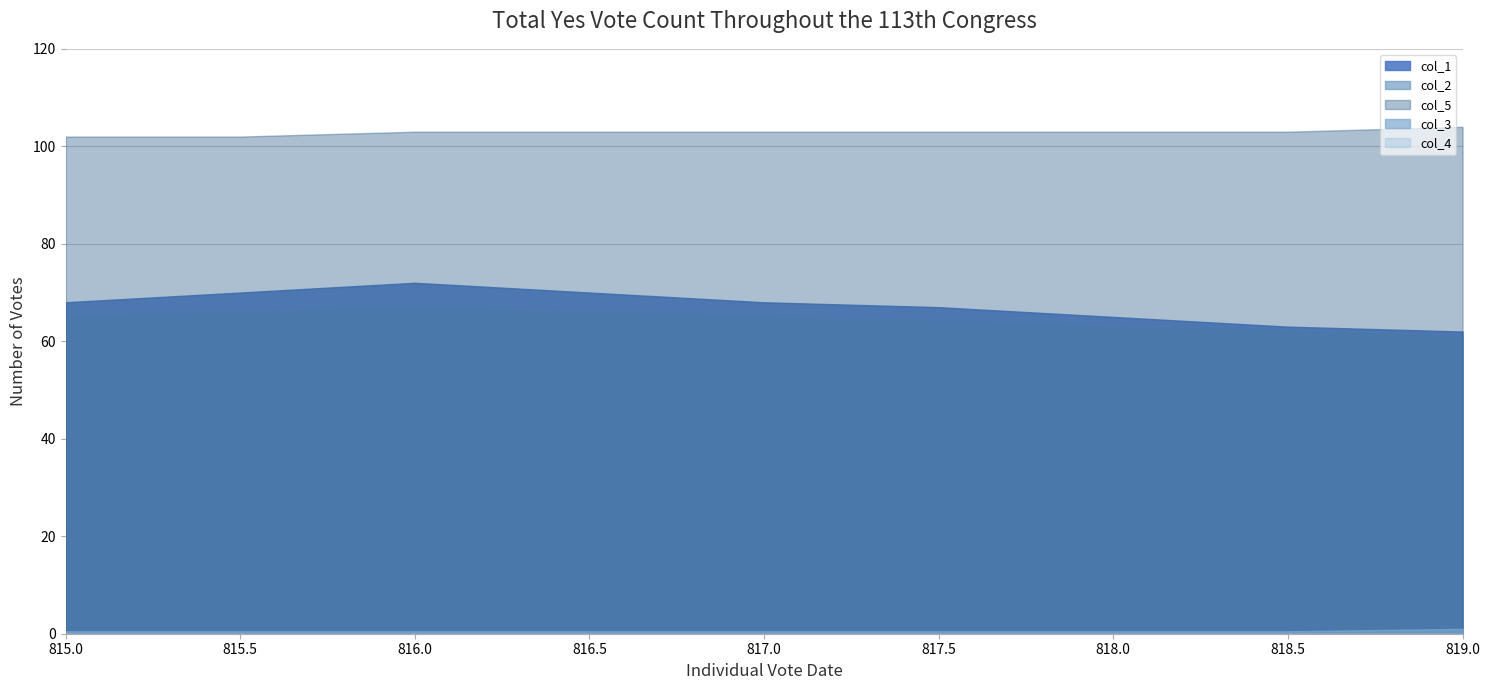

True or false: col_1 and col_5 cross at least once.

False